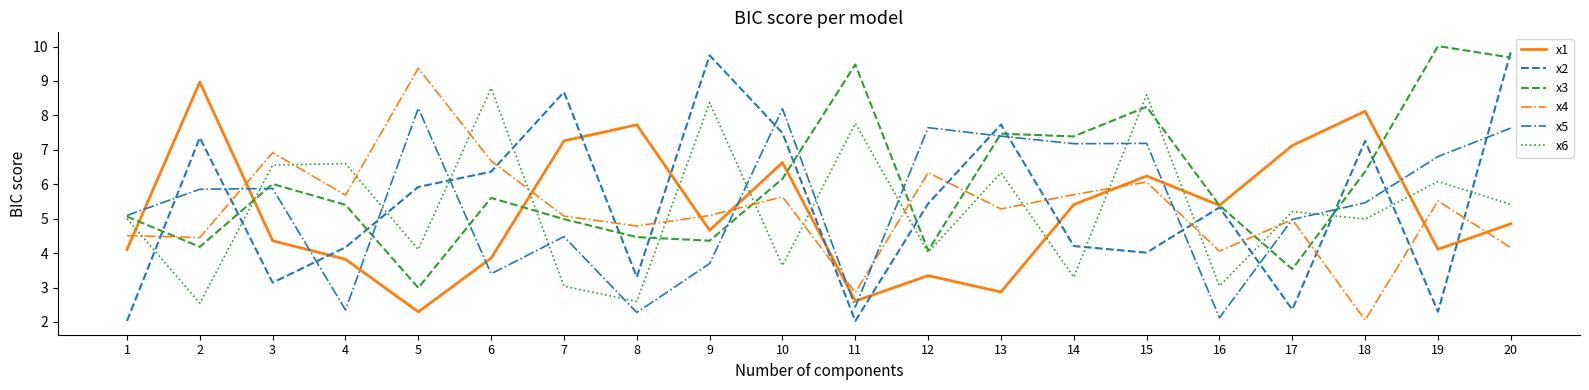

At which category is the sum across all series the highest?

20